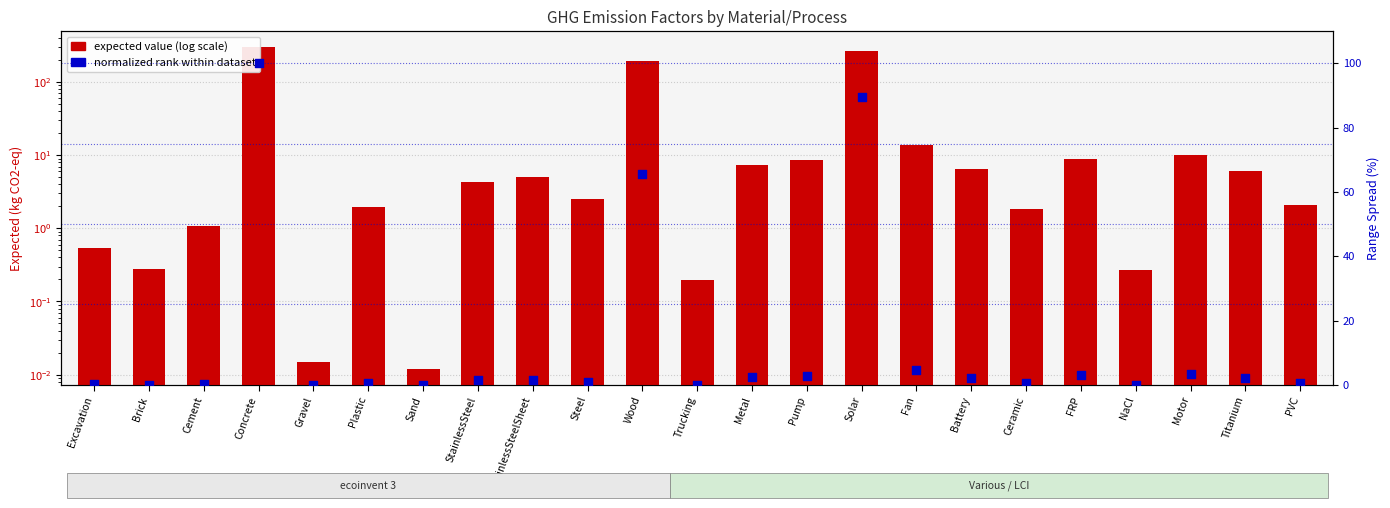

Which series reaches the maximum Y coordinate?

expected value